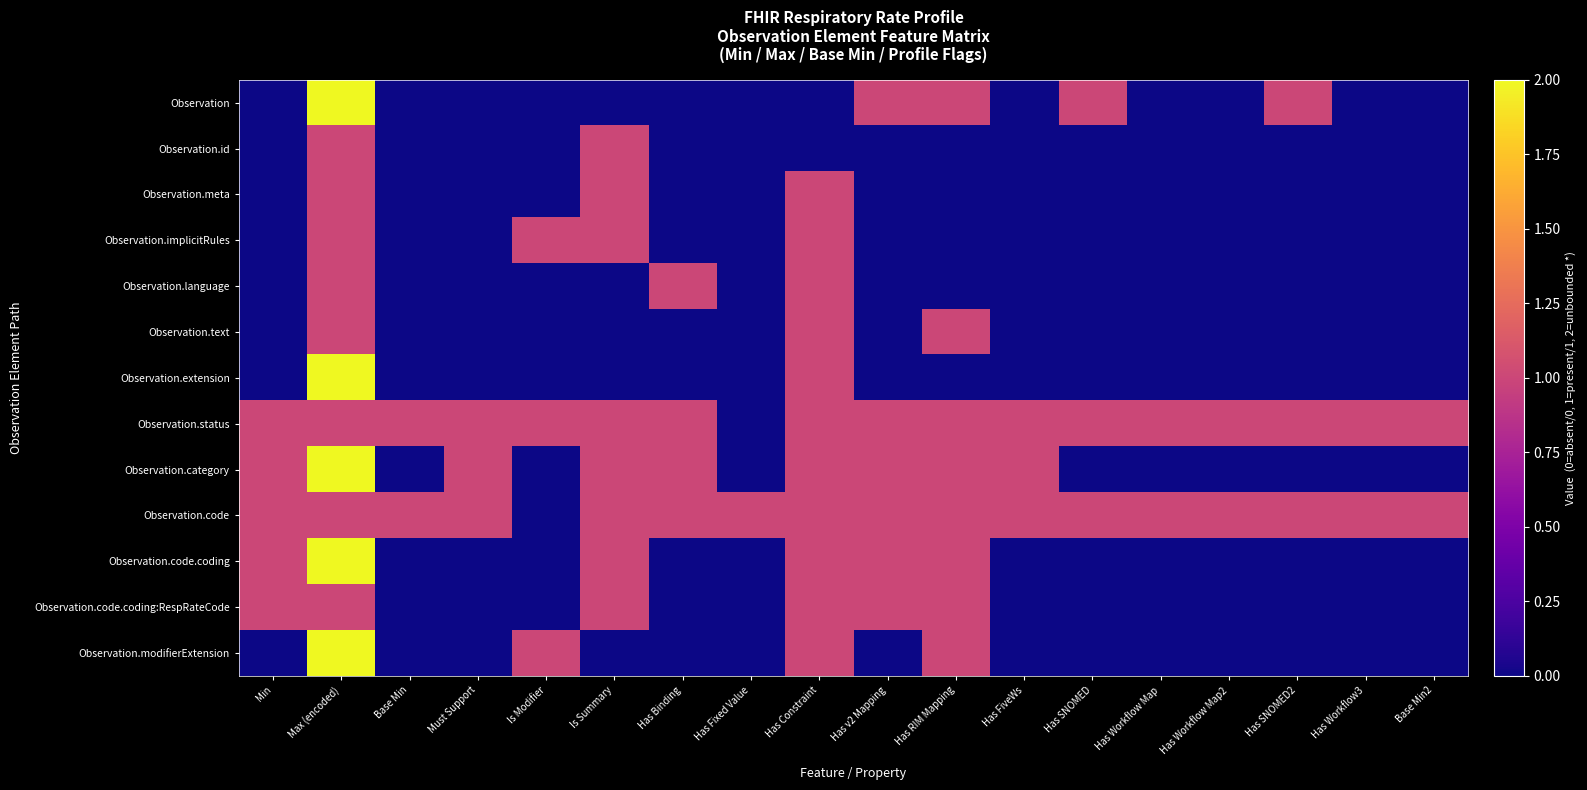

Reading left to right, what are all the values shown in this chart?

Observation: Min=0	Max (encoded)=2	Base Min=0	Must Support=0	Is Modifier=0	Is Summary=0	Has Binding=0	Has Fixed Value=0	Has Constraint=0	Has v2 Mapping=1	Has RIM Mapping=1	Has FiveWs=0	Has SNOMED=1	Has Workflow Map=0	Has Workflow Map2=0	Has SNOMED2=1	Has Workflow3=0	Base Min2=0
Observation.id: Min=0	Max (encoded)=1	Base Min=0	Must Support=0	Is Modifier=0	Is Summary=1	Has Binding=0	Has Fixed Value=0	Has Constraint=0	Has v2 Mapping=0	Has RIM Mapping=0	Has FiveWs=0	Has SNOMED=0	Has Workflow Map=0	Has Workflow Map2=0	Has SNOMED2=0	Has Workflow3=0	Base Min2=0
Observation.meta: Min=0	Max (encoded)=1	Base Min=0	Must Support=0	Is Modifier=0	Is Summary=1	Has Binding=0	Has Fixed Value=0	Has Constraint=1	Has v2 Mapping=0	Has RIM Mapping=0	Has FiveWs=0	Has SNOMED=0	Has Workflow Map=0	Has Workflow Map2=0	Has SNOMED2=0	Has Workflow3=0	Base Min2=0
Observation.implicitRules: Min=0	Max (encoded)=1	Base Min=0	Must Support=0	Is Modifier=1	Is Summary=1	Has Binding=0	Has Fixed Value=0	Has Constraint=1	Has v2 Mapping=0	Has RIM Mapping=0	Has FiveWs=0	Has SNOMED=0	Has Workflow Map=0	Has Workflow Map2=0	Has SNOMED2=0	Has Workflow3=0	Base Min2=0
Observation.language: Min=0	Max (encoded)=1	Base Min=0	Must Support=0	Is Modifier=0	Is Summary=0	Has Binding=1	Has Fixed Value=0	Has Constraint=1	Has v2 Mapping=0	Has RIM Mapping=0	Has FiveWs=0	Has SNOMED=0	Has Workflow Map=0	Has Workflow Map2=0	Has SNOMED2=0	Has Workflow3=0	Base Min2=0
Observation.text: Min=0	Max (encoded)=1	Base Min=0	Must Support=0	Is Modifier=0	Is Summary=0	Has Binding=0	Has Fixed Value=0	Has Constraint=1	Has v2 Mapping=0	Has RIM Mapping=1	Has FiveWs=0	Has SNOMED=0	Has Workflow Map=0	Has Workflow Map2=0	Has SNOMED2=0	Has Workflow3=0	Base Min2=0
Observation.extension: Min=0	Max (encoded)=2	Base Min=0	Must Support=0	Is Modifier=0	Is Summary=0	Has Binding=0	Has Fixed Value=0	Has Constraint=1	Has v2 Mapping=0	Has RIM Mapping=0	Has FiveWs=0	Has SNOMED=0	Has Workflow Map=0	Has Workflow Map2=0	Has SNOMED2=0	Has Workflow3=0	Base Min2=0
Observation.status: Min=1	Max (encoded)=1	Base Min=1	Must Support=1	Is Modifier=1	Is Summary=1	Has Binding=1	Has Fixed Value=0	Has Constraint=1	Has v2 Mapping=1	Has RIM Mapping=1	Has FiveWs=1	Has SNOMED=1	Has Workflow Map=1	Has Workflow Map2=1	Has SNOMED2=1	Has Workflow3=1	Base Min2=1
Observation.category: Min=1	Max (encoded)=2	Base Min=0	Must Support=1	Is Modifier=0	Is Summary=1	Has Binding=1	Has Fixed Value=0	Has Constraint=1	Has v2 Mapping=1	Has RIM Mapping=1	Has FiveWs=1	Has SNOMED=0	Has Workflow Map=0	Has Workflow Map2=0	Has SNOMED2=0	Has Workflow3=0	Base Min2=0
Observation.code: Min=1	Max (encoded)=1	Base Min=1	Must Support=1	Is Modifier=0	Is Summary=1	Has Binding=1	Has Fixed Value=1	Has Constraint=1	Has v2 Mapping=1	Has RIM Mapping=1	Has FiveWs=1	Has SNOMED=1	Has Workflow Map=1	Has Workflow Map2=1	Has SNOMED2=1	Has Workflow3=1	Base Min2=1
Observation.code.coding: Min=1	Max (encoded)=2	Base Min=0	Must Support=0	Is Modifier=0	Is Summary=1	Has Binding=0	Has Fixed Value=0	Has Constraint=1	Has v2 Mapping=1	Has RIM Mapping=1	Has FiveWs=0	Has SNOMED=0	Has Workflow Map=0	Has Workflow Map2=0	Has SNOMED2=0	Has Workflow3=0	Base Min2=0
Observation.code.coding:RespRateCode: Min=1	Max (encoded)=1	Base Min=0	Must Support=0	Is Modifier=0	Is Summary=1	Has Binding=0	Has Fixed Value=0	Has Constraint=1	Has v2 Mapping=1	Has RIM Mapping=1	Has FiveWs=0	Has SNOMED=0	Has Workflow Map=0	Has Workflow Map2=0	Has SNOMED2=0	Has Workflow3=0	Base Min2=0
Observation.modifierExtension: Min=0	Max (encoded)=2	Base Min=0	Must Support=0	Is Modifier=1	Is Summary=0	Has Binding=0	Has Fixed Value=0	Has Constraint=1	Has v2 Mapping=0	Has RIM Mapping=1	Has FiveWs=0	Has SNOMED=0	Has Workflow Map=0	Has Workflow Map2=0	Has SNOMED2=0	Has Workflow3=0	Base Min2=0